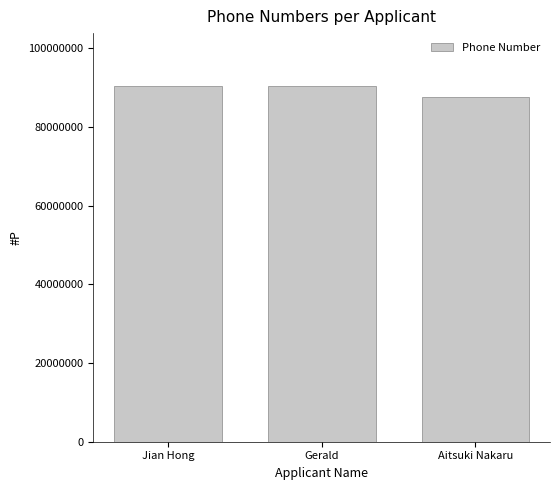

How many bars are there in total?

3